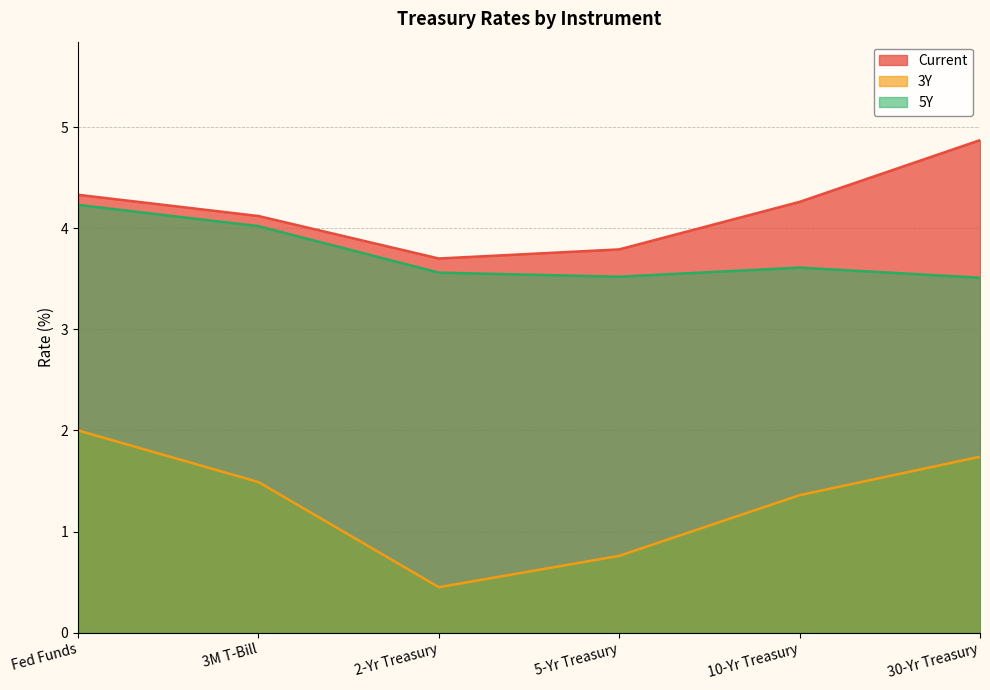

What are all the series names shown in the legend?

Current, 3Y, 5Y